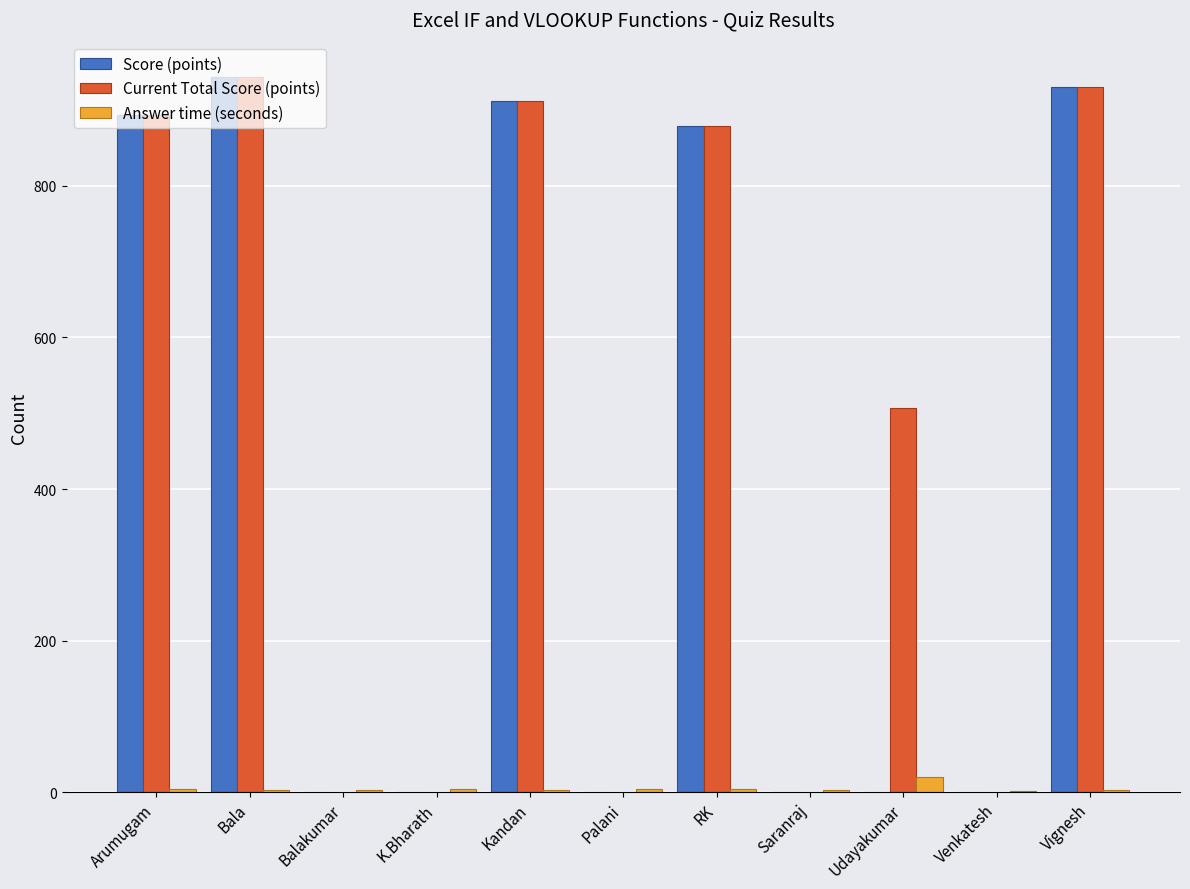

What is the sum of all Answer time (seconds) values?

52.7